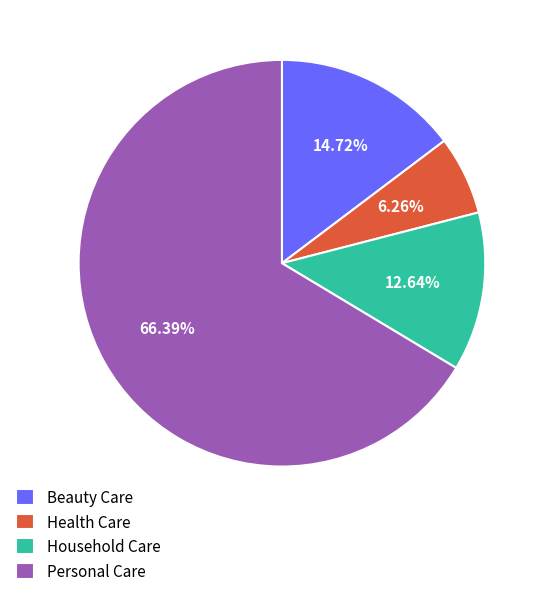

To the nearest percent, what portion does Household Care represent?

13%